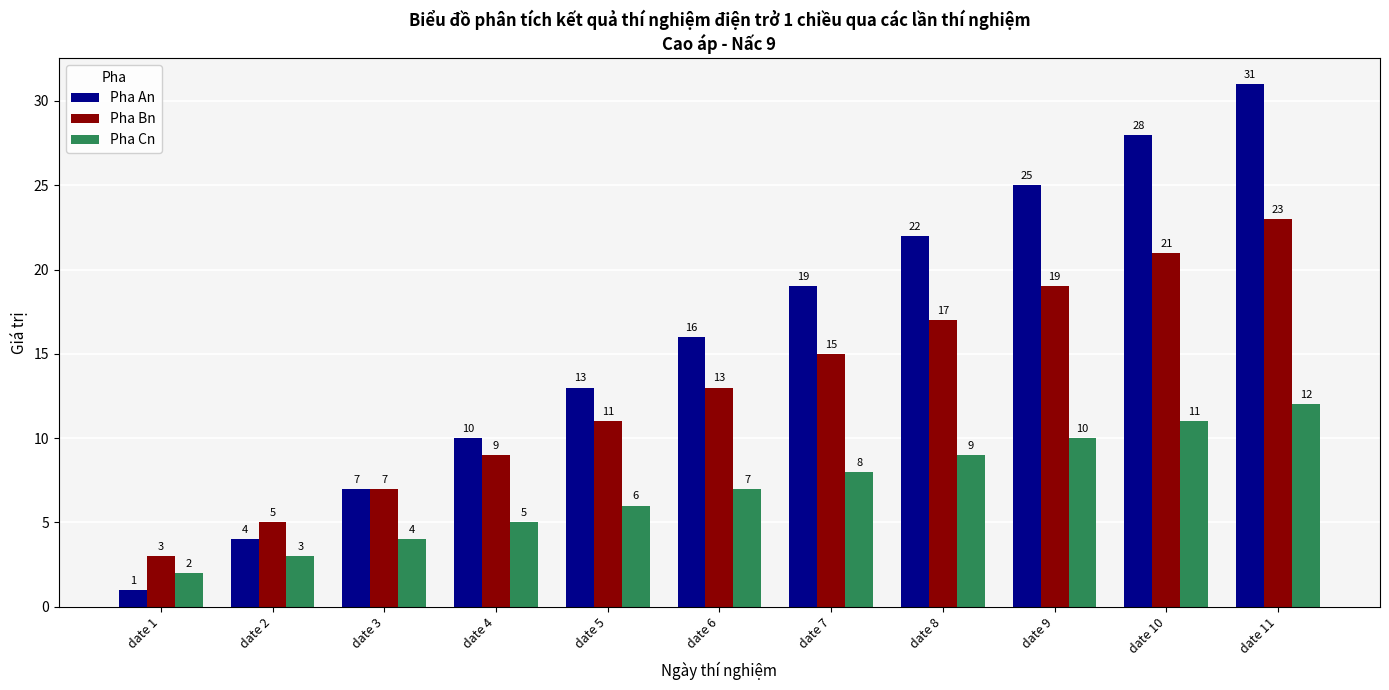

Which series has the largest total across all categories?

Pha An